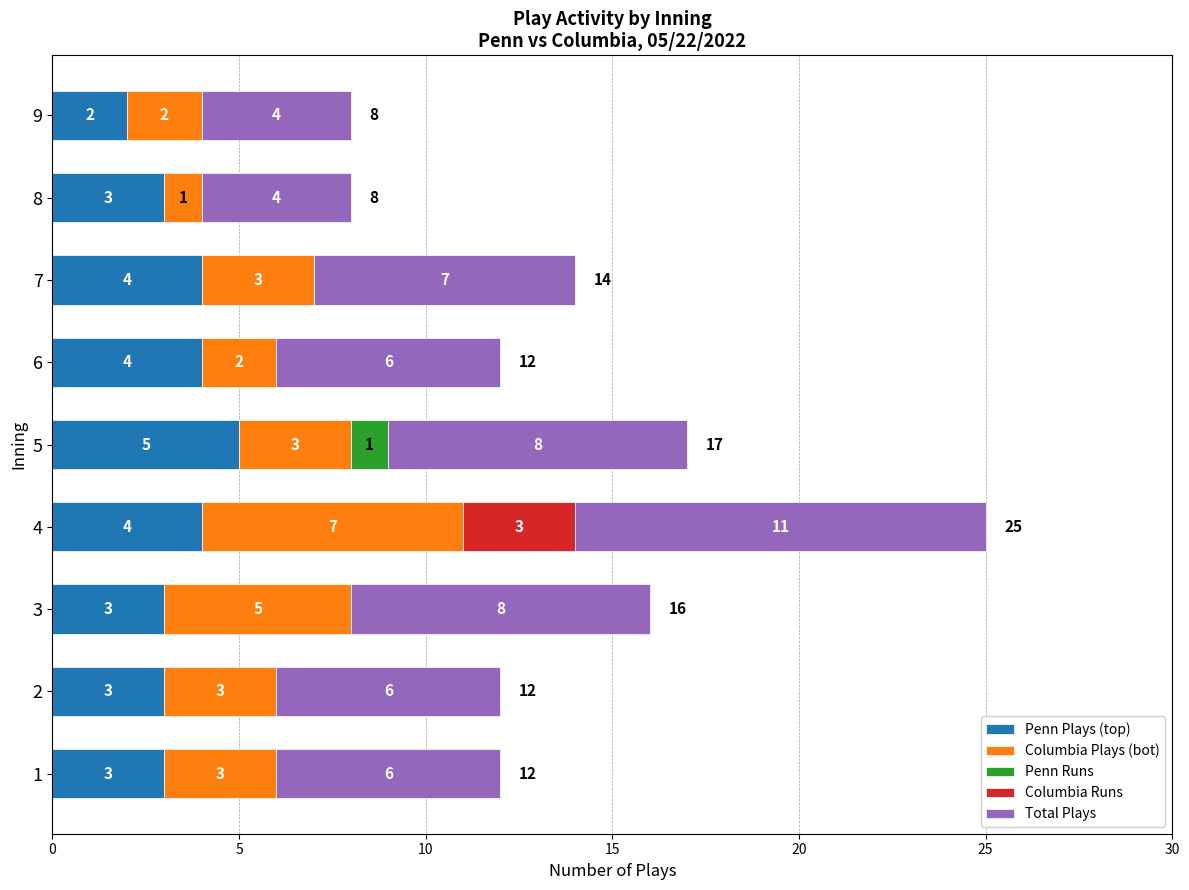

Count the number of data series in this chart.

5